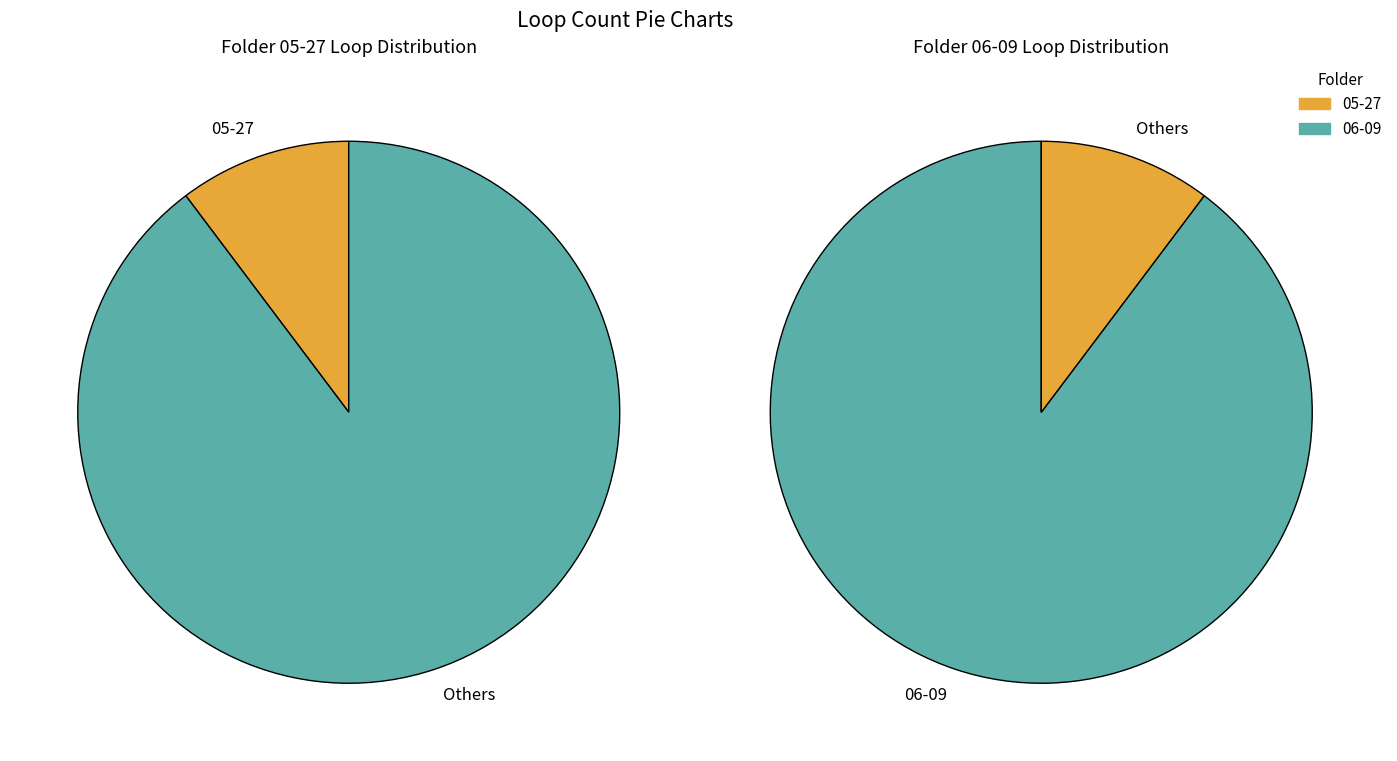

True or false: 05-27 accounts for 10% of the total.

True